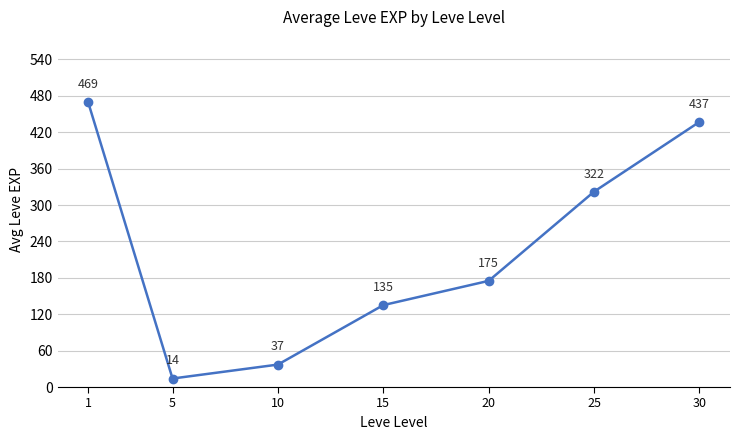

True or false: the data shows 322 at 25.

True